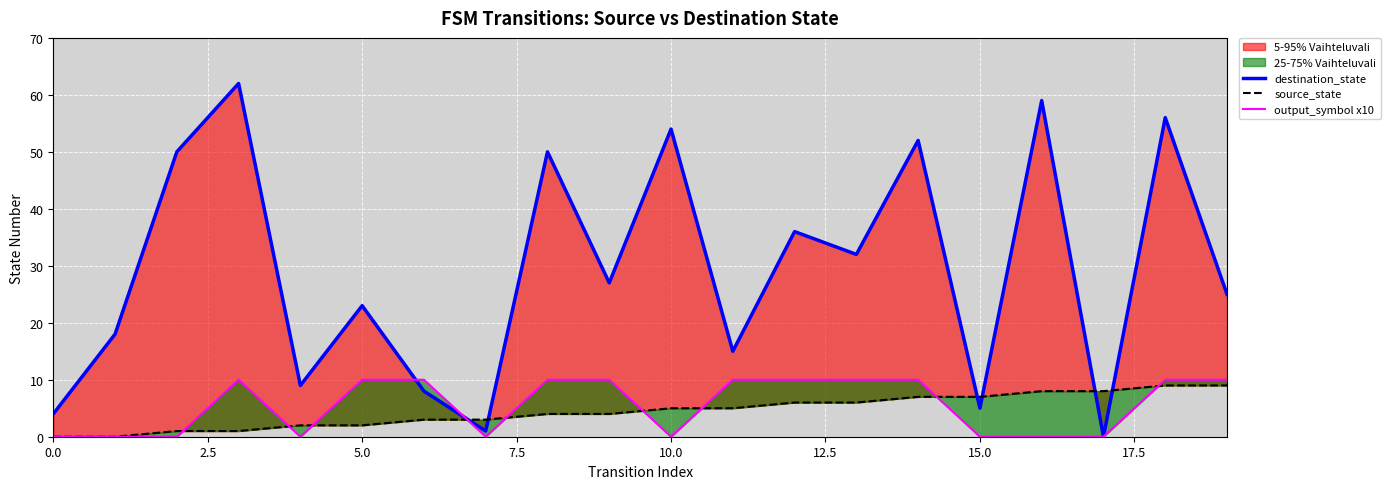

After their last crossing, which series has the higher values: destination_state or output_symbol x10?

destination_state